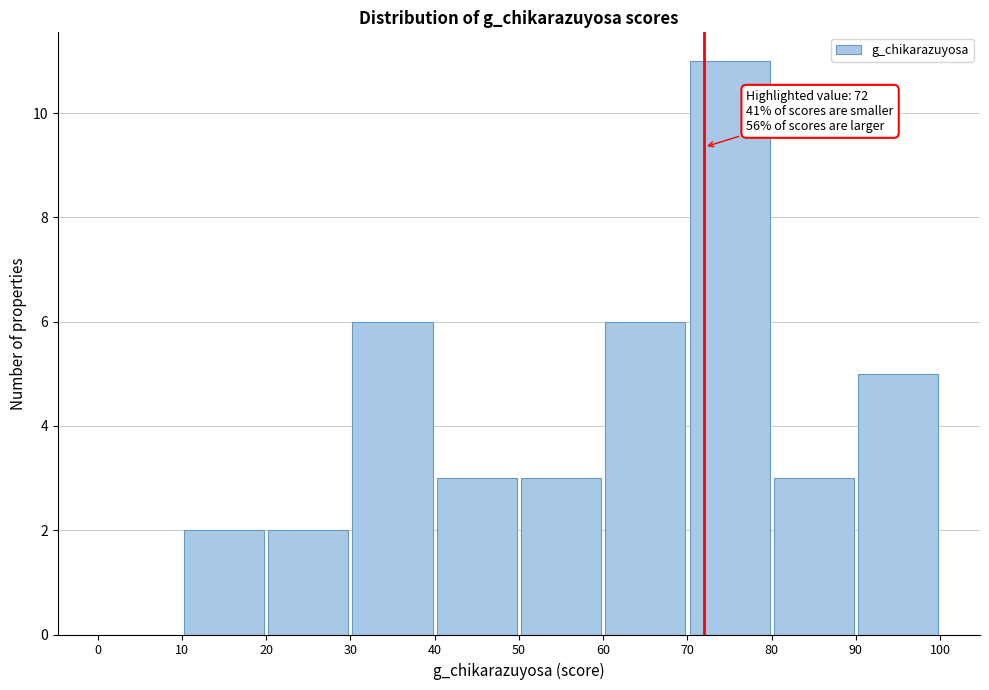

Which range on the x-axis has the tallest bar?

70 to 80